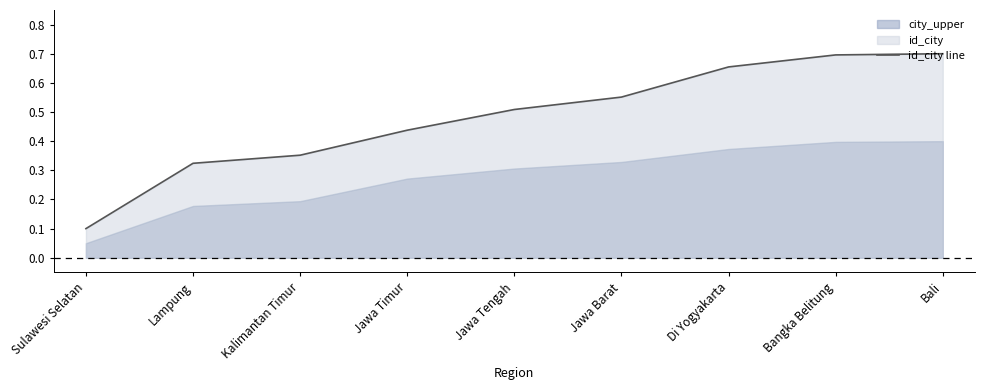

Is it true that the value at Jawa Timur is 0.7?

False